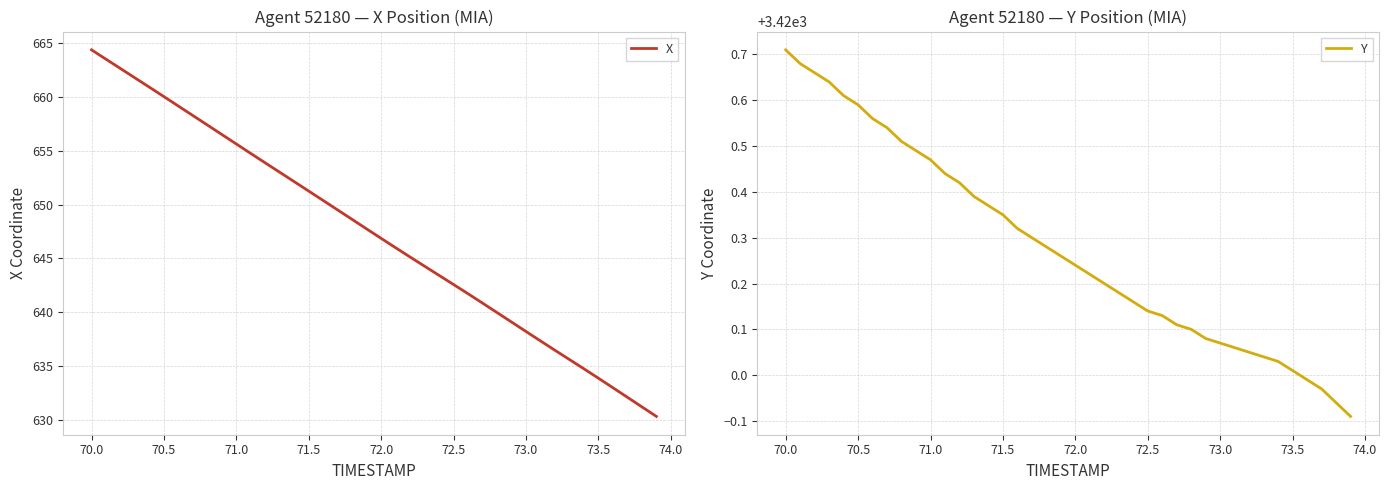

Does the chart display data point markers on the line(s)?

No